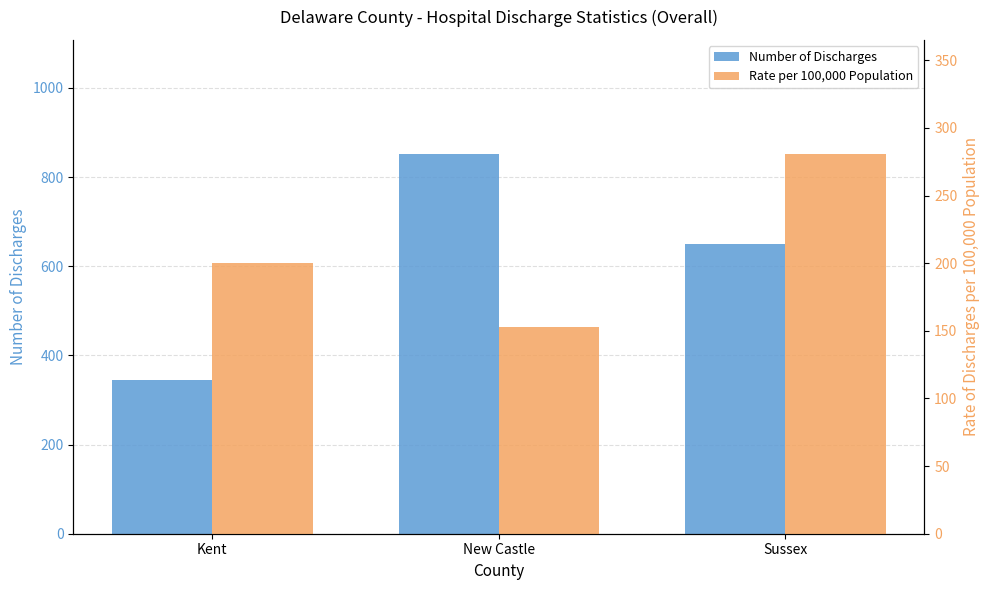

Reading left to right, extract all data points from this chart.

Number of Discharges: Kent=345.0	New Castle=852.0	Sussex=650.0
Rate per 100,000 Population: Kent=200.4	New Castle=153.0	Sussex=280.8